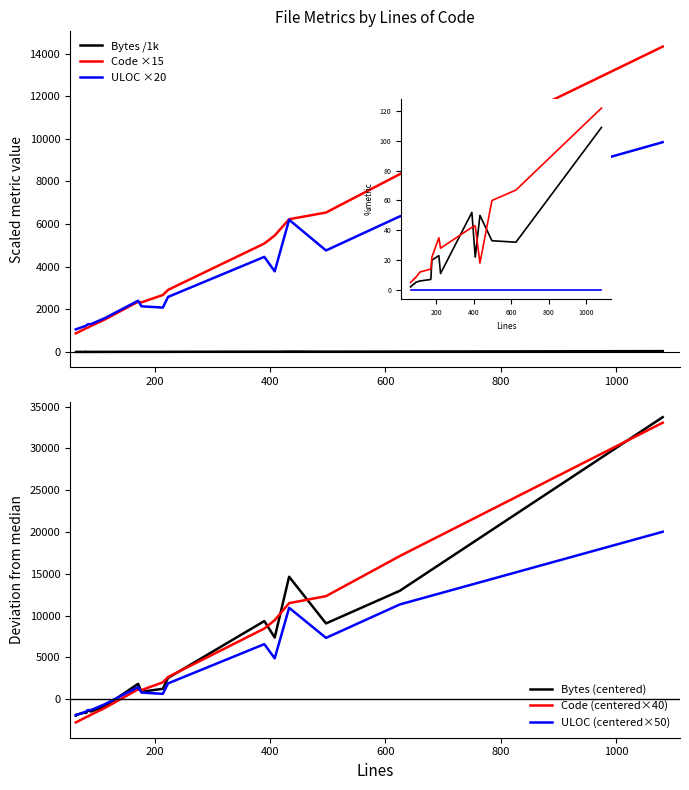

What value does the Bytes series have at 223?

5802